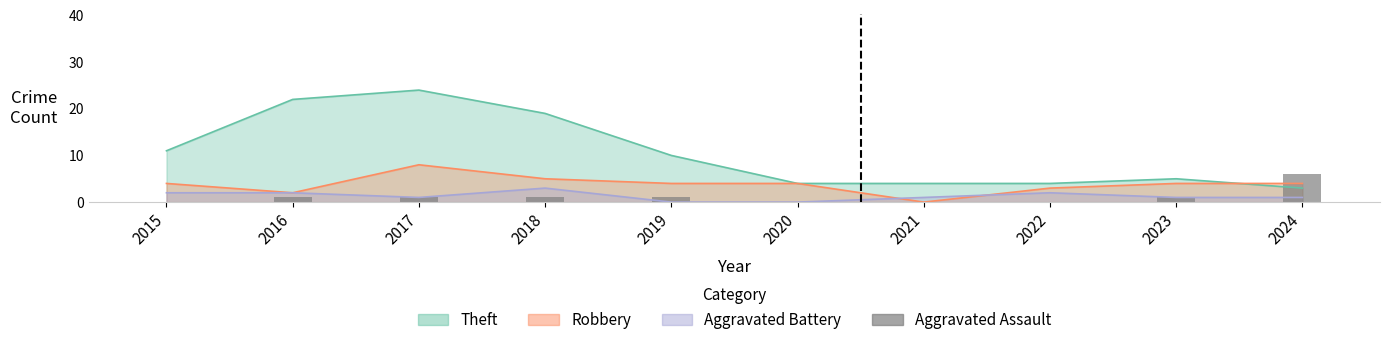

Does the chart contain any negative values?

No